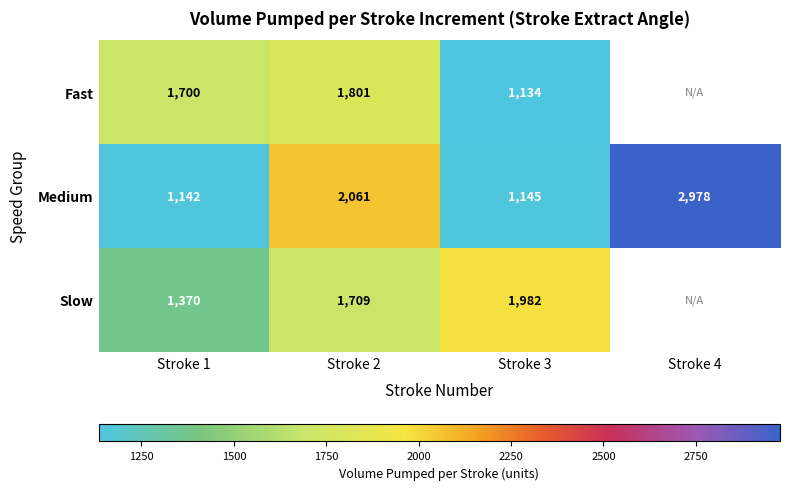

What is the total value across all series at Stroke 1?

4212.0